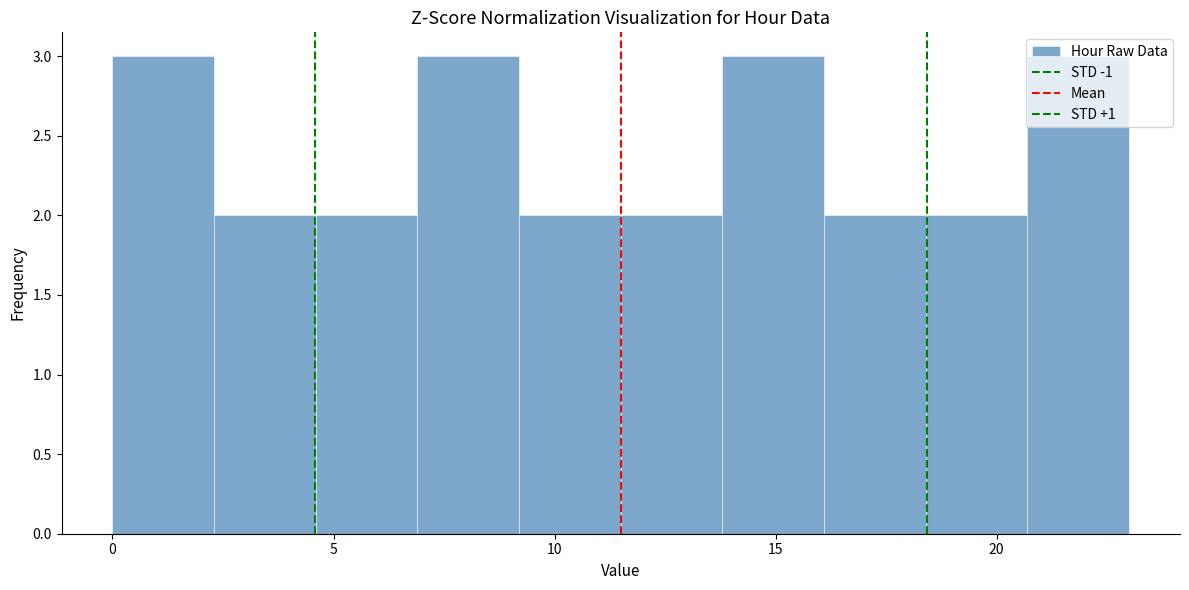

How tall is the bar that spans 9.2 to 11.5 on the x-axis? Neither the bar edges nor the heights are printed on the chart, so give them approximately, as read against the axes.

2